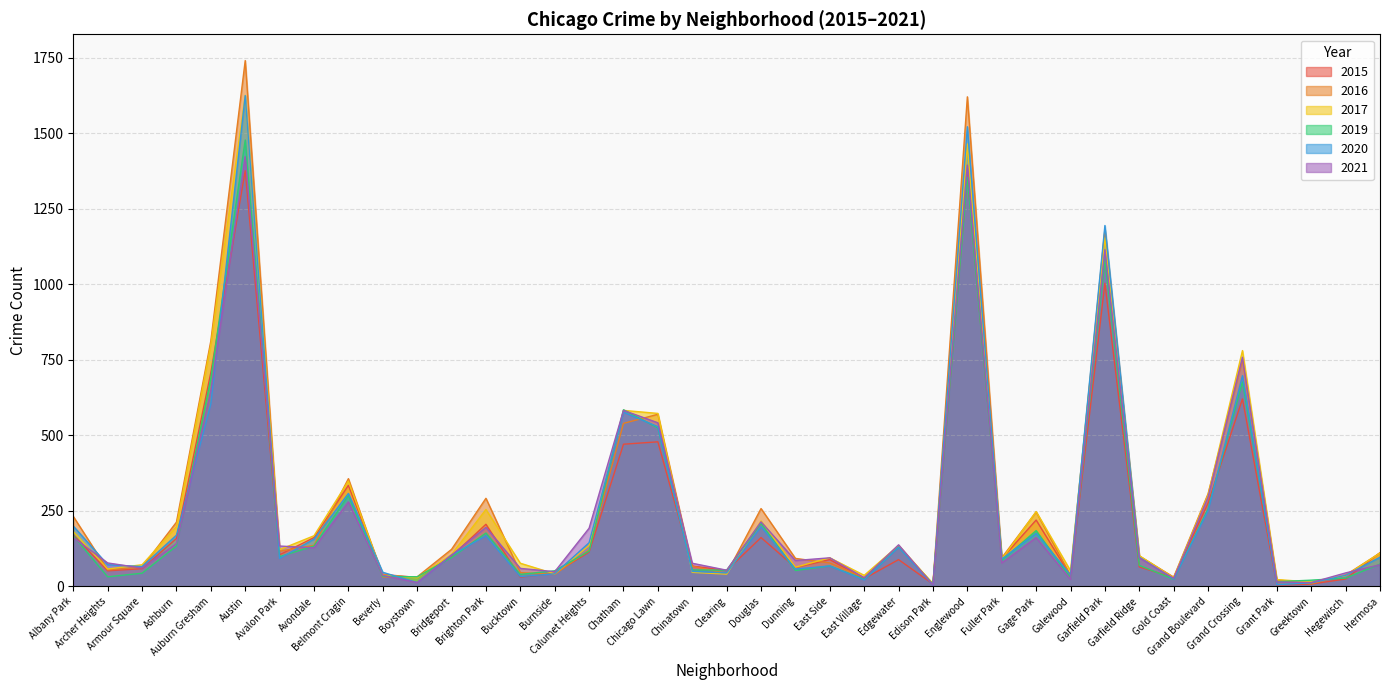

Reading right to left, list all the values displayed in this chart.

2017: 110	35	14	22	780	302	28	101	1153	51	247	89	1464	8	135	36	94	63	216	40	46	572	582	135	41	76	254	105	28	37	348	167	121	1625	800	197	71	57	181
2019: 73	27	20	15	676	256	23	69	1083	27	184	86	1354	6	130	23	67	52	208	53	54	524	584	116	51	39	176	95	31	33	300	133	98	1477	688	133	43	31	167
2020: 96	36	11	5	697	250	24	96	1194	37	175	90	1521	4	129	21	67	57	197	44	49	528	576	144	41	32	167	103	12	46	307	156	92	1624	604	169	65	71	199
2021: 71	44	12	14	758	295	26	94	1114	23	161	77	1394	4	137	28	94	85	213	53	76	541	582	192	48	59	195	103	12	36	279	127	133	1422	648	141	60	77	161
2015: 111	24	7	4	620	275	28	64	1003	34	219	91	1362	7	88	25	88	62	161	52	67	478	470	113	43	30	205	99	29	39	334	161	104	1376	707	158	58	51	170
2016: 110	37	8	21	750	306	30	100	1181	36	246	94	1620	8	131	28	77	92	257	42	66	569	539	120	39	45	291	122	31	31	356	135	116	1740	812	212	63	54	231